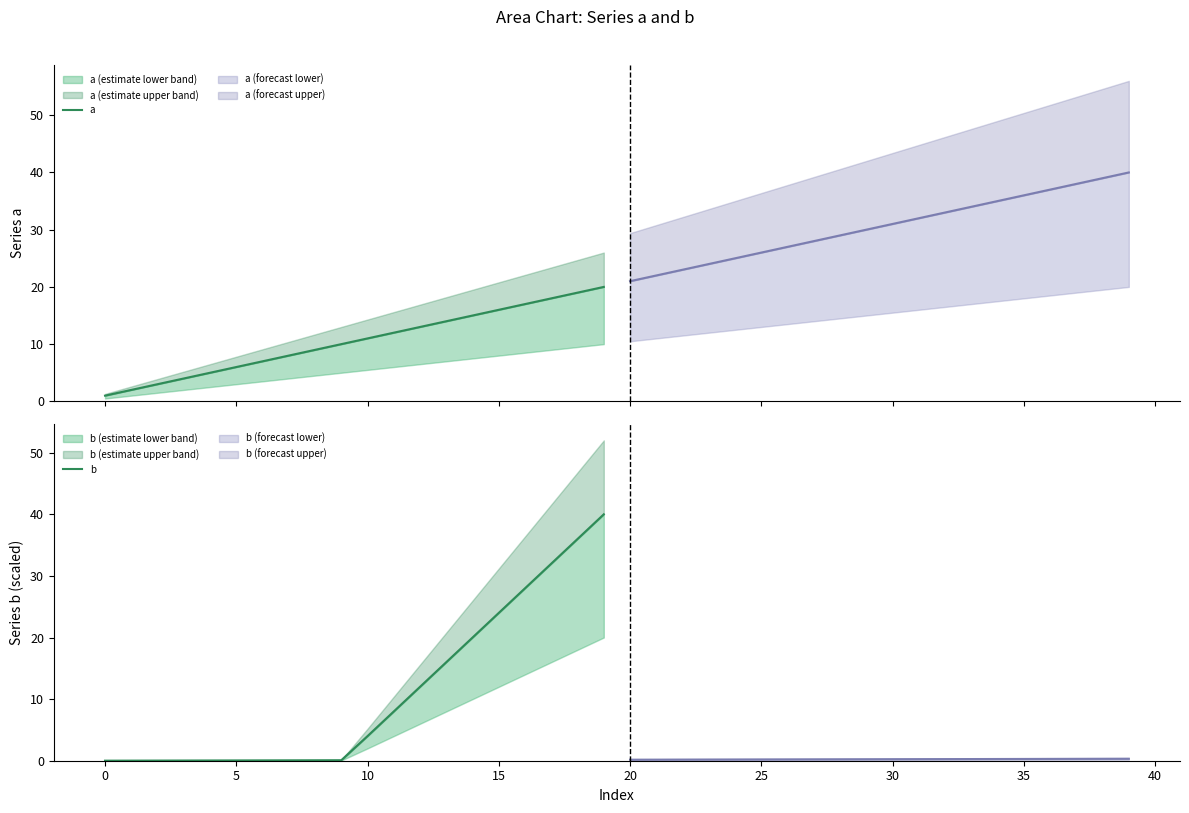

Which series has the largest range (max minus min)?

b